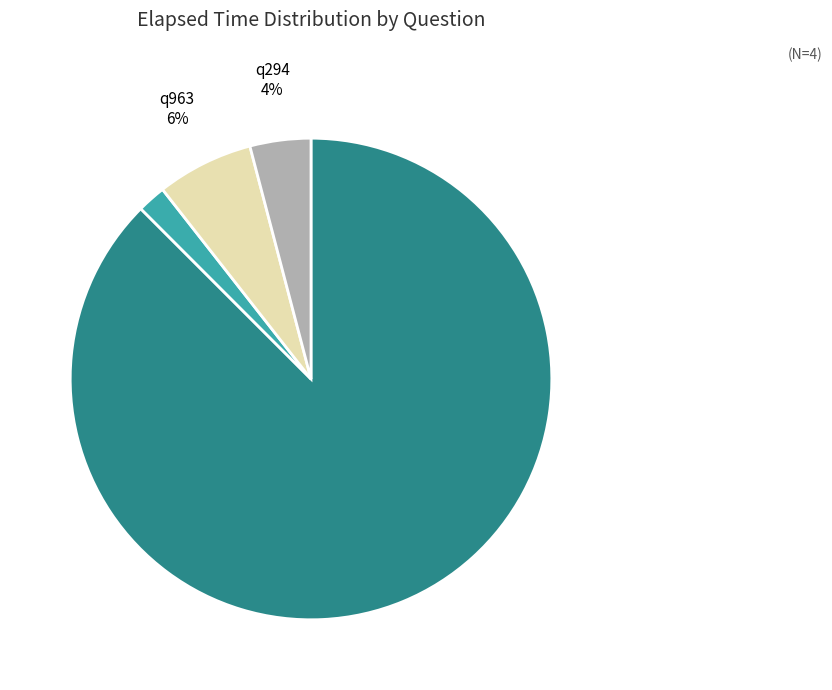

Do q3838 and q963 together represent more than half of the pie?

No